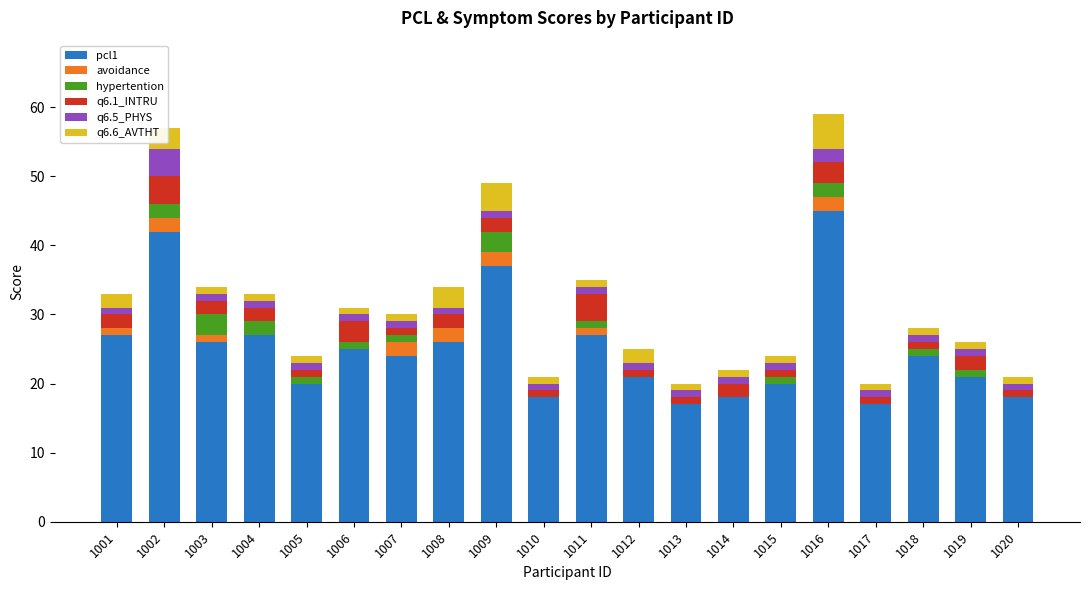

The value of pcl1 at 1005 is 20. True or false?

True